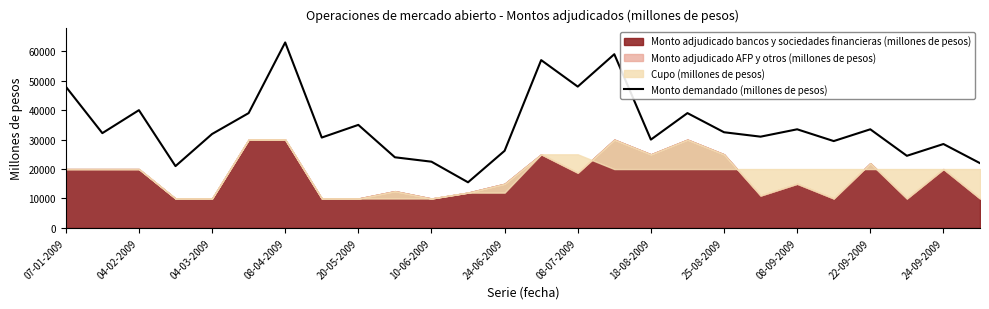

What is the minimum value for Monto demandado (millones de pesos)?

15500